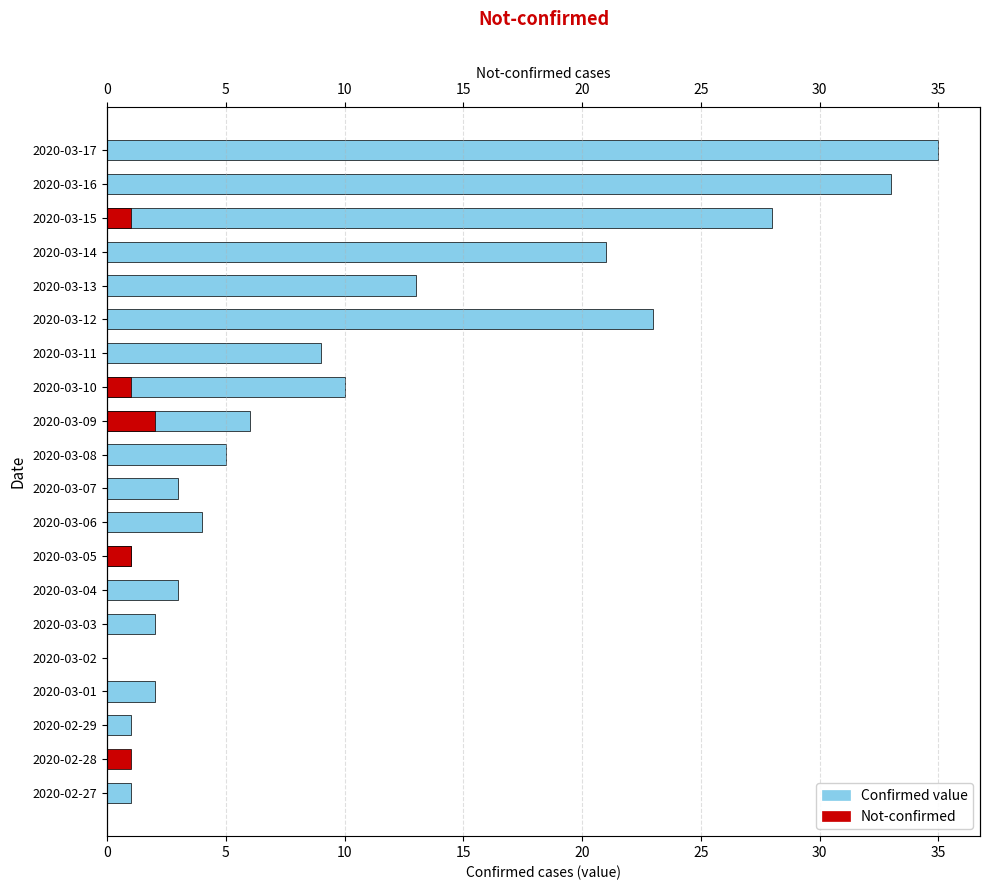

What is the spread (max minus min) of values at 2020-02-27?

1